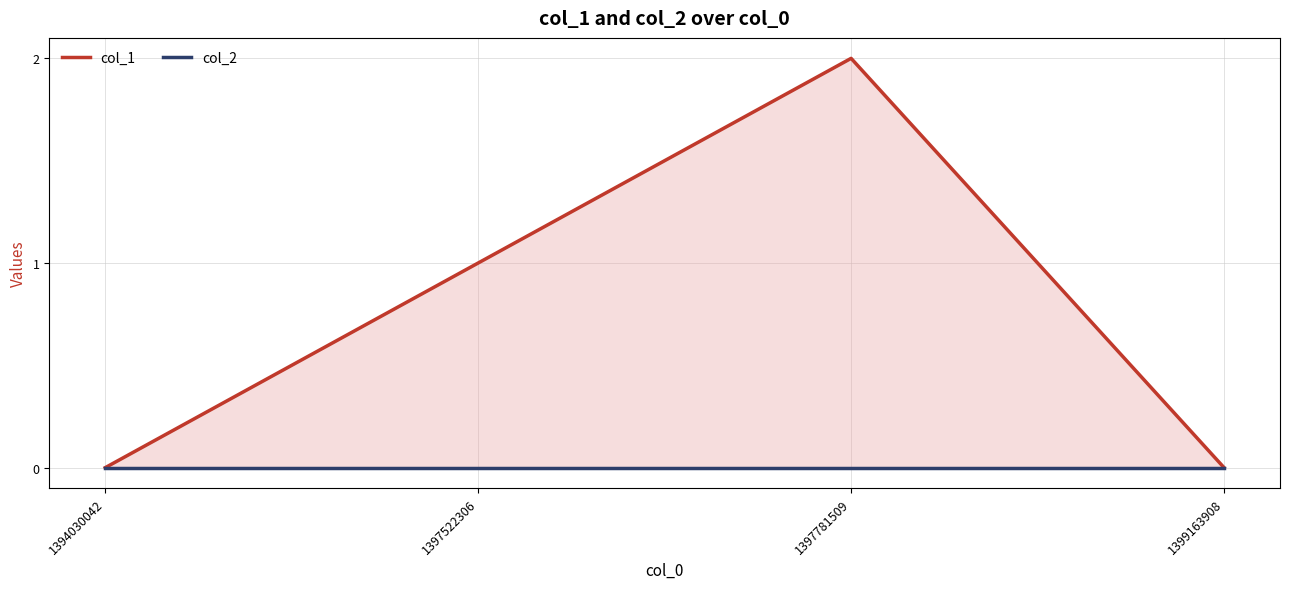

List the labels in order of col_1 value, smallest first.

1394030042, 1399163908, 1397522306, 1397781509